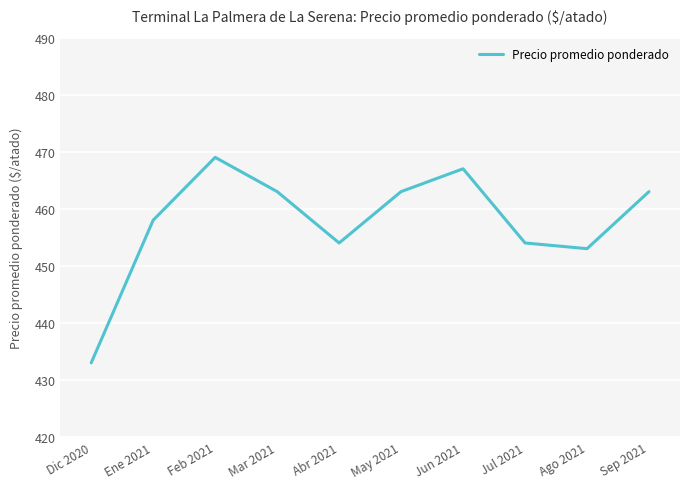

At which label is the value closest to 451?

Ago 2021